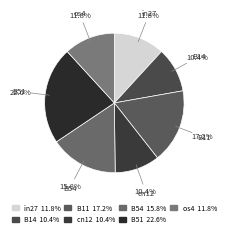

Combined, what portion of the pie is in27 and B11?

29.0%